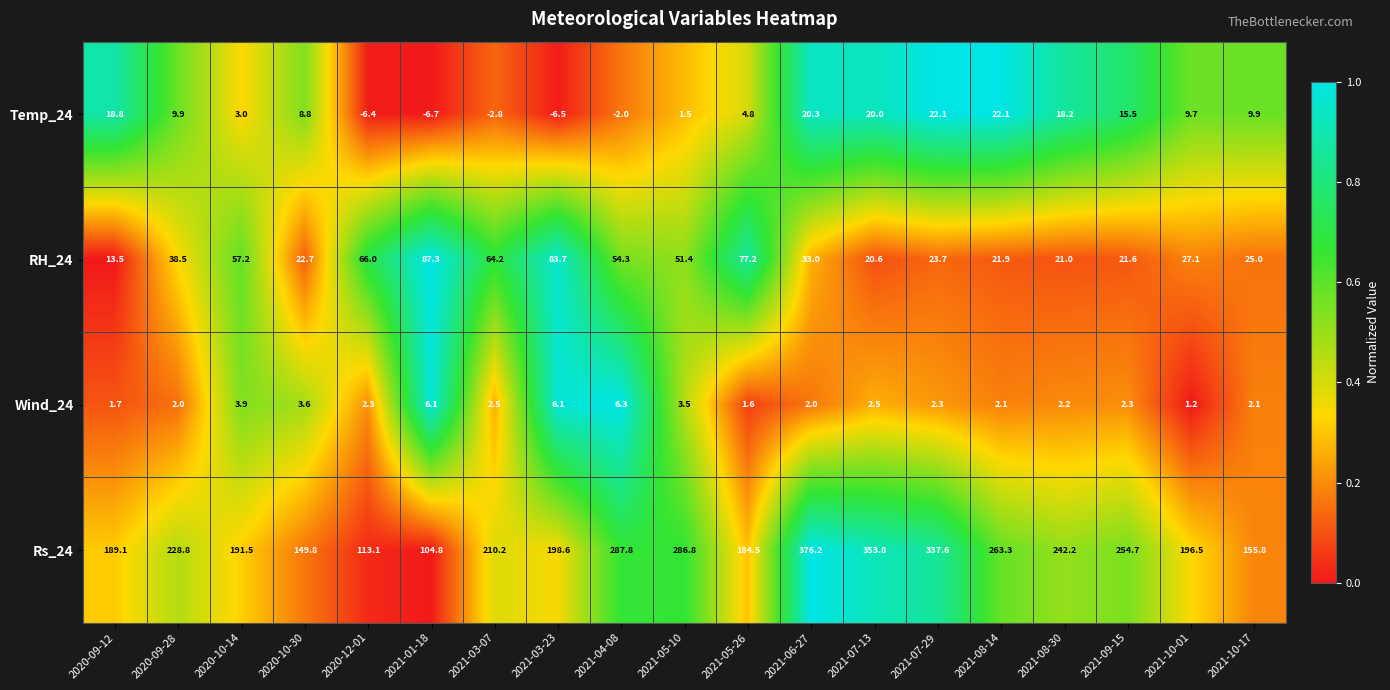

Rank the series at 2020-10-14 from lowest to highest value.

Temp_24, Wind_24, RH_24, Rs_24